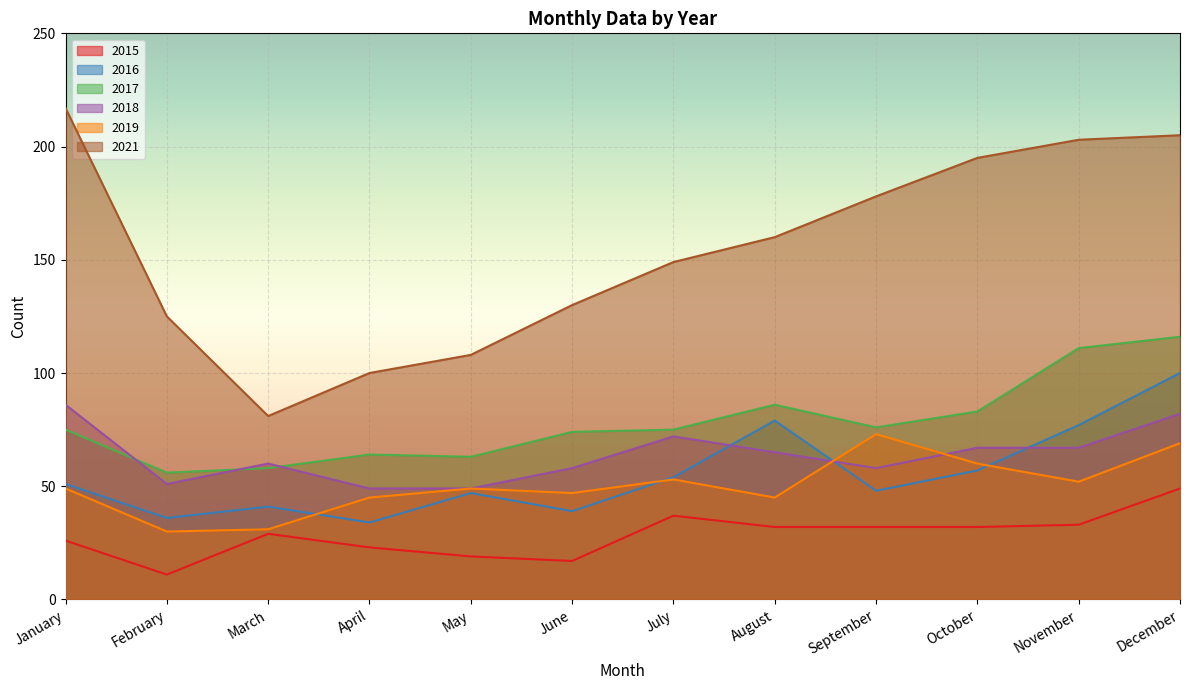

Reading left to right, transcribe all the data shown in this chart.

2015: January=26	February=11	March=29	April=23	May=19	June=17	July=37	August=32	September=32	October=32	November=33	December=49
2016: January=51	February=36	March=41	April=34	May=47	June=39	July=54	August=79	September=48	October=57	November=77	December=100
2017: January=75	February=56	March=58	April=64	May=63	June=74	July=75	August=86	September=76	October=83	November=111	December=116
2018: January=86	February=51	March=60	April=49	May=49	June=58	July=72	August=65	September=58	October=67	November=67	December=82
2019: January=49	February=30	March=31	April=45	May=49	June=47	July=53	August=45	September=73	October=60	November=52	December=69
2021: January=217	February=125	March=81	April=100	May=108	June=130	July=149	August=160	September=178	October=195	November=203	December=205